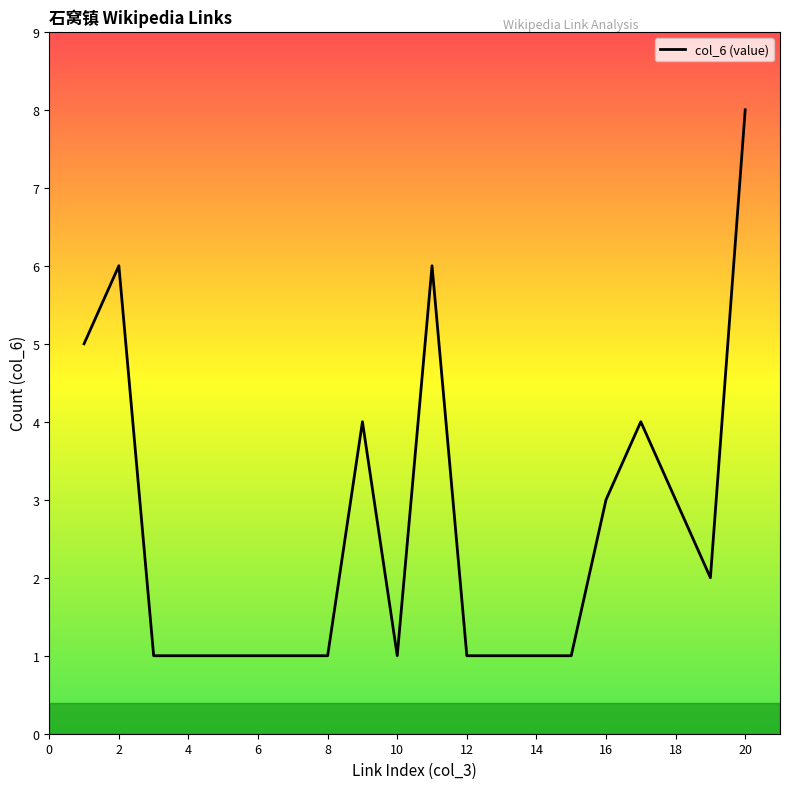

What is the maximum value shown in the chart?

8